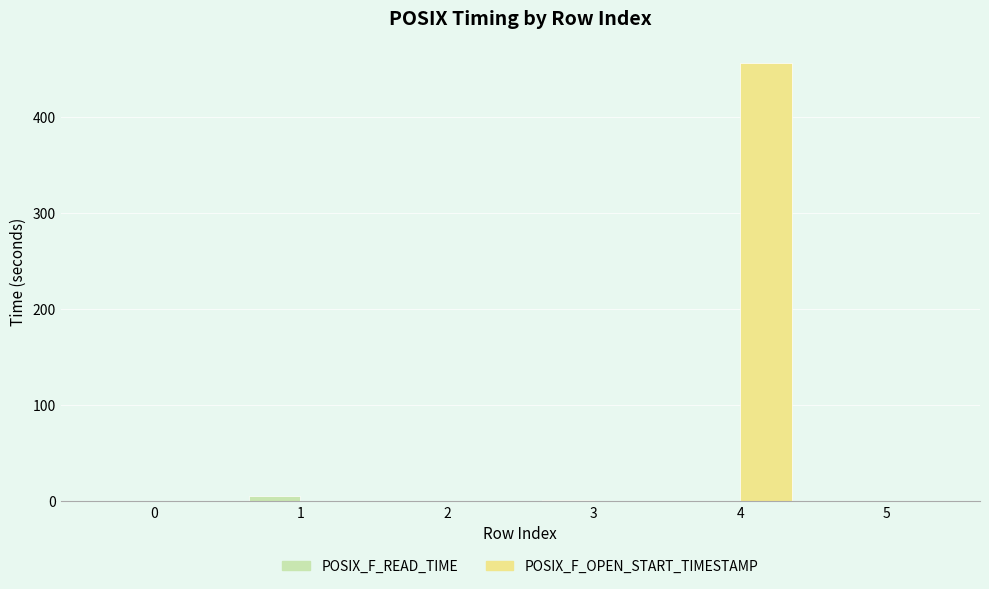

Which series has the largest total across all categories?

POSIX_F_OPEN_START_TIMESTAMP